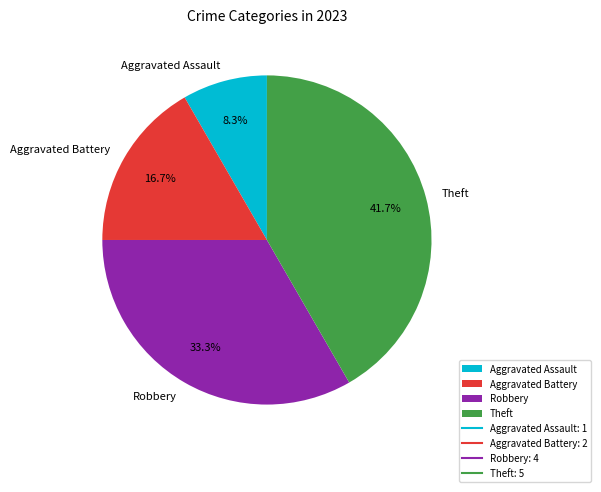

The Theft slice represents 42% of the pie. True or false?

True